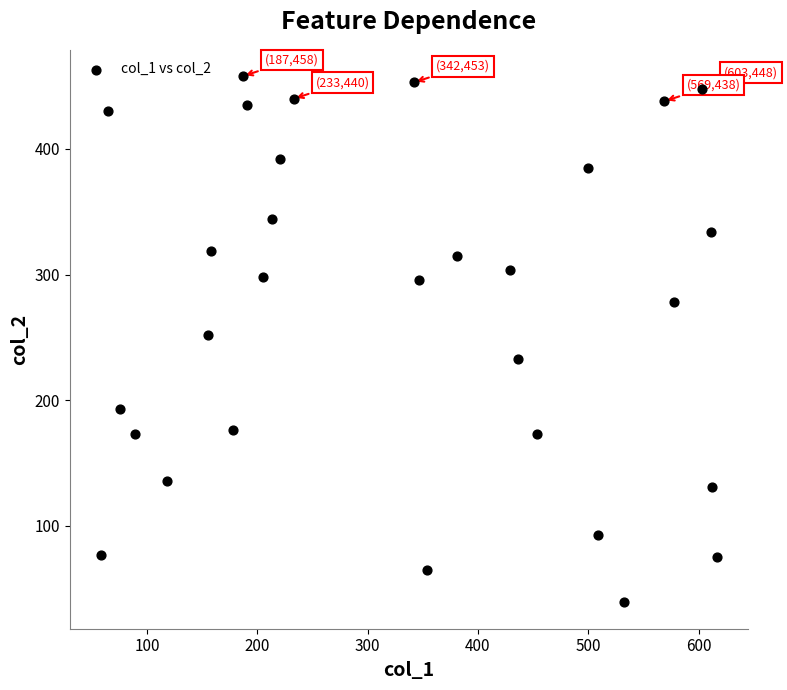

What is the range of Y values (max minus min)?

419